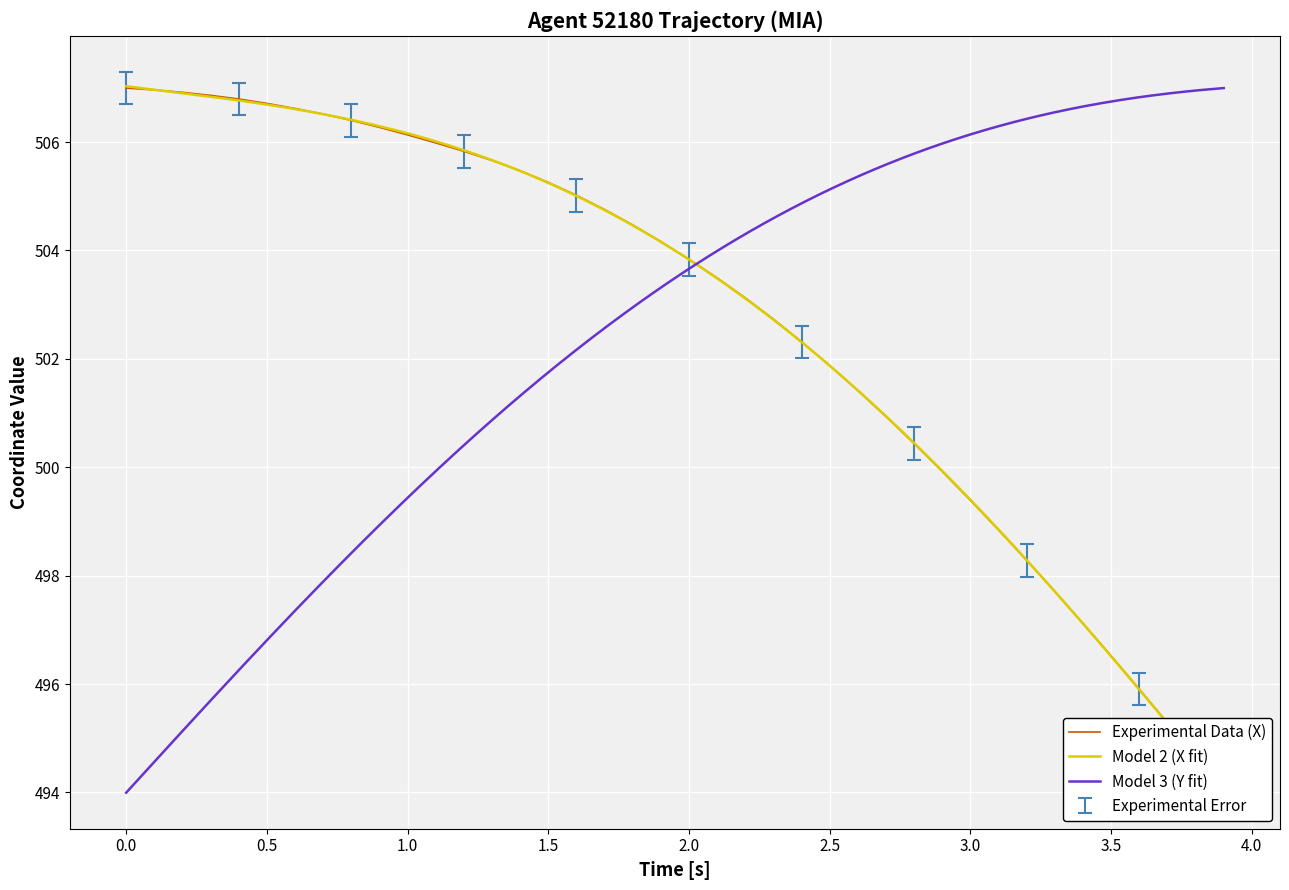

Count the number of values greater than 504.

20